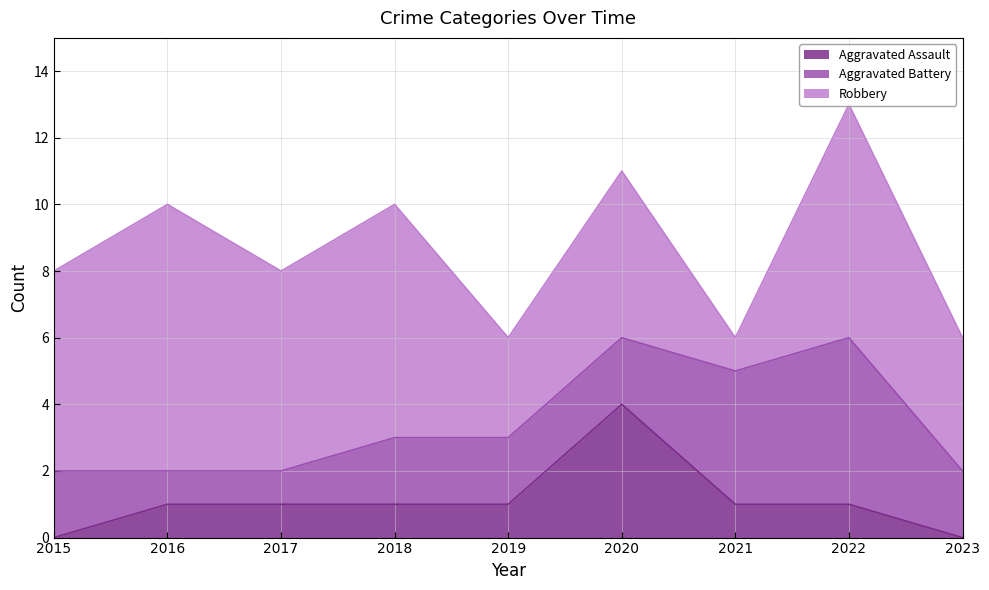

True or false: Aggravated Assault and Robbery cross at least once.

False